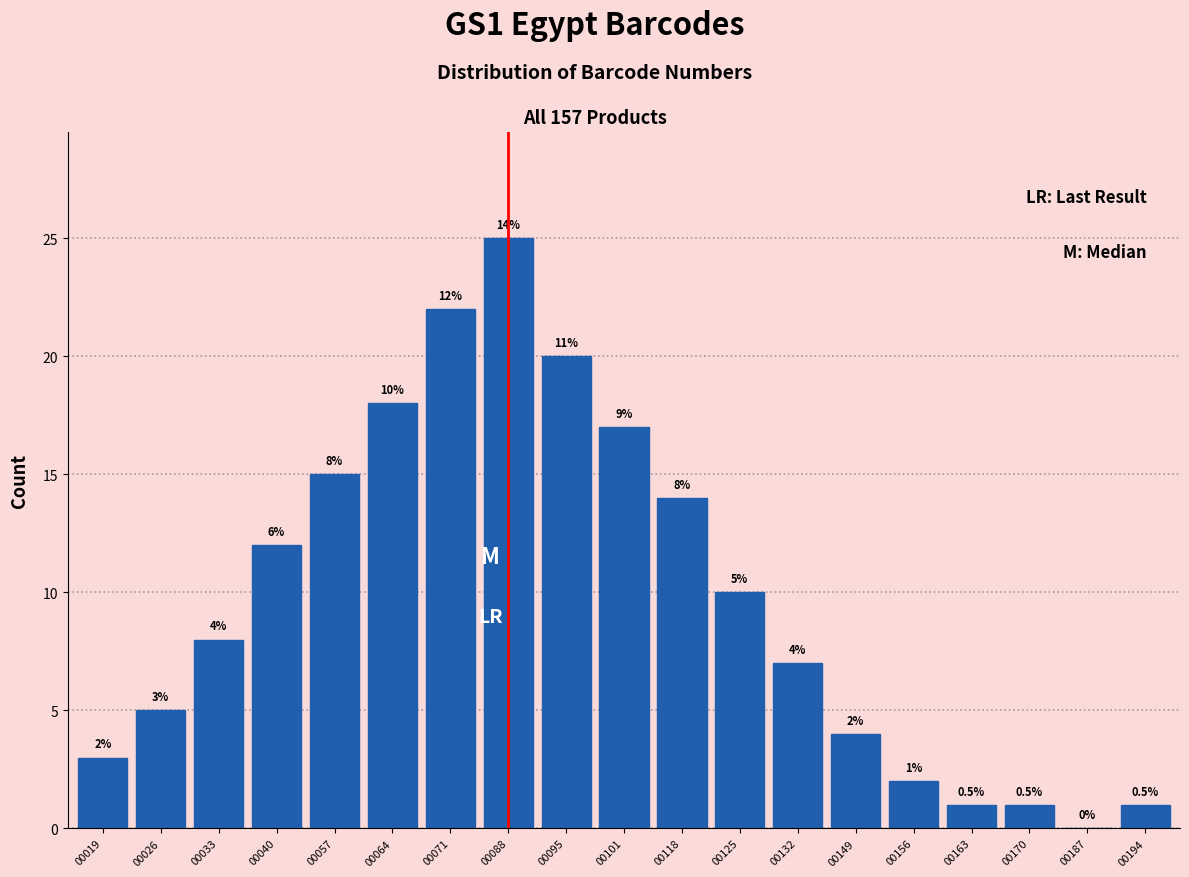

Reading right to left, what are all the values shown in this chart?

00194=1	00187=0	00170=1	00163=1	00156=2	00149=4	00132=7	00125=10	00118=14	00101=17	00095=20	00088=25	00071=22	00064=18	00057=15	00040=12	00033=8	00026=5	00019=3